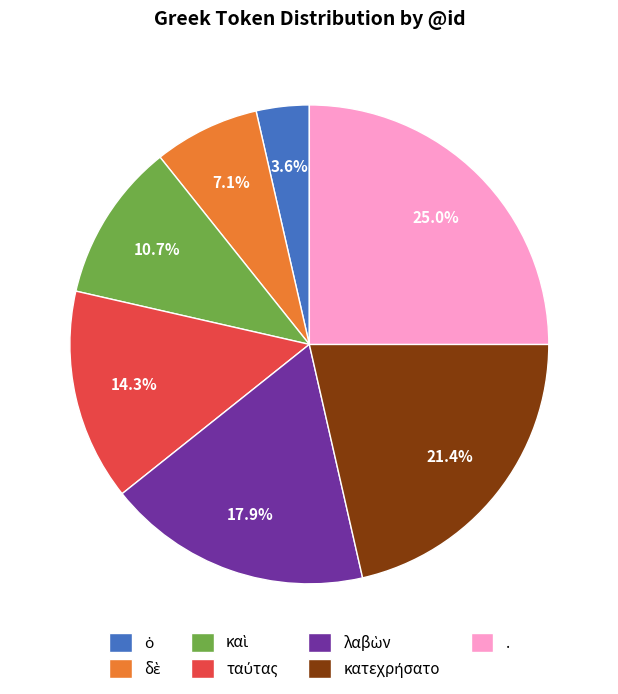

Which slice is the largest?

.